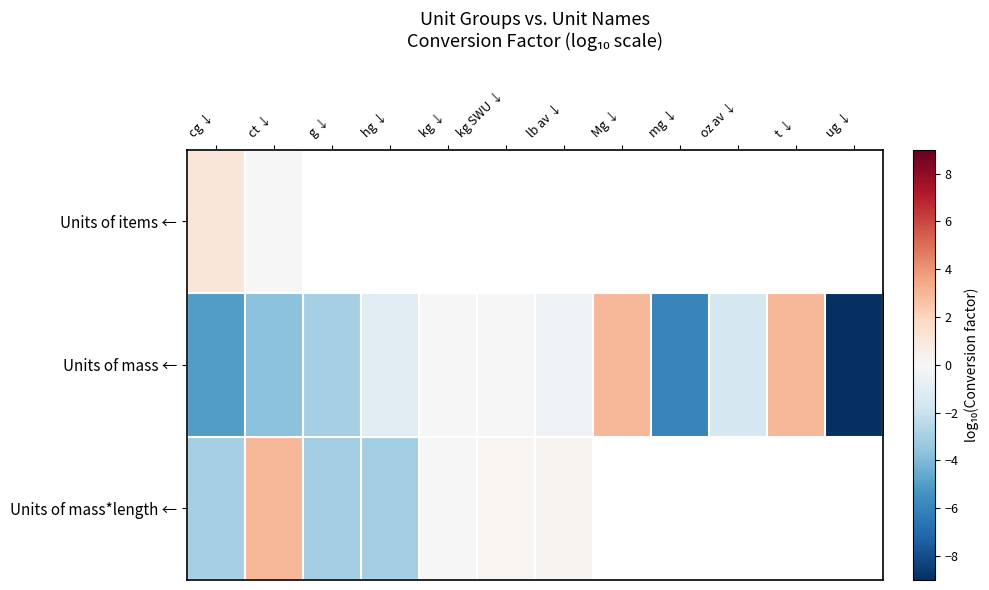

True or false: Units of mass*length ← has a value of -3.1 at g ↓.

True